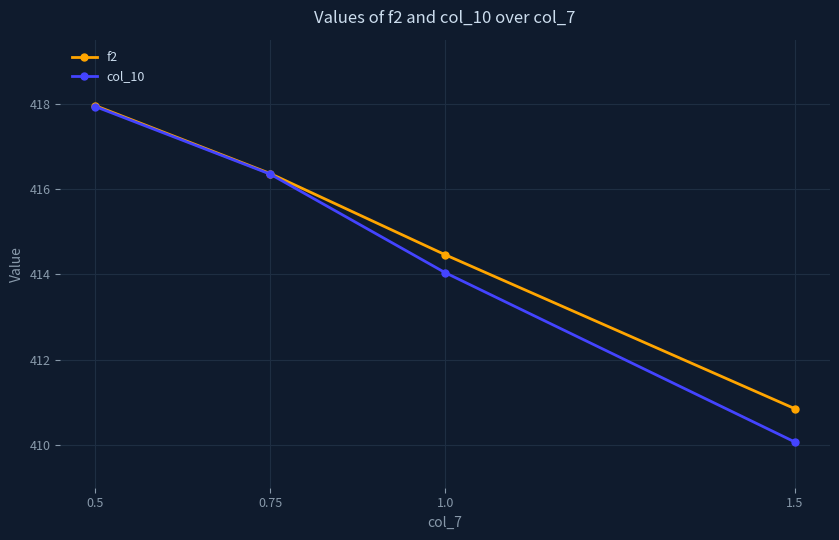

Rank the series by their average value, from lowest to highest.

col_10, f2